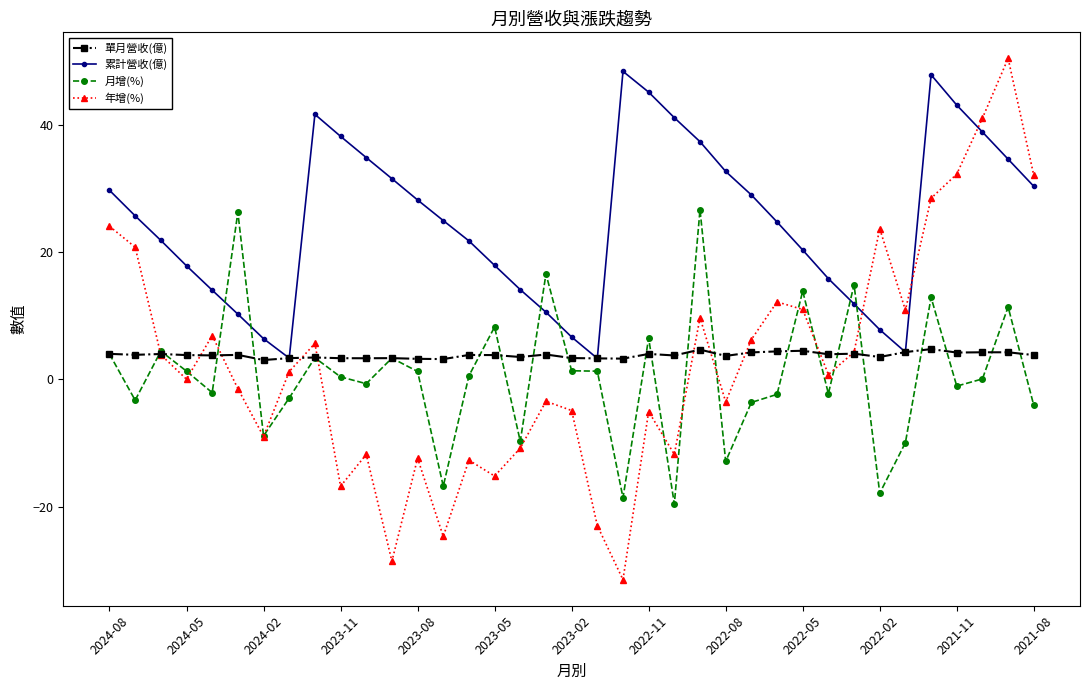

What is the smallest value displayed?

-31.5